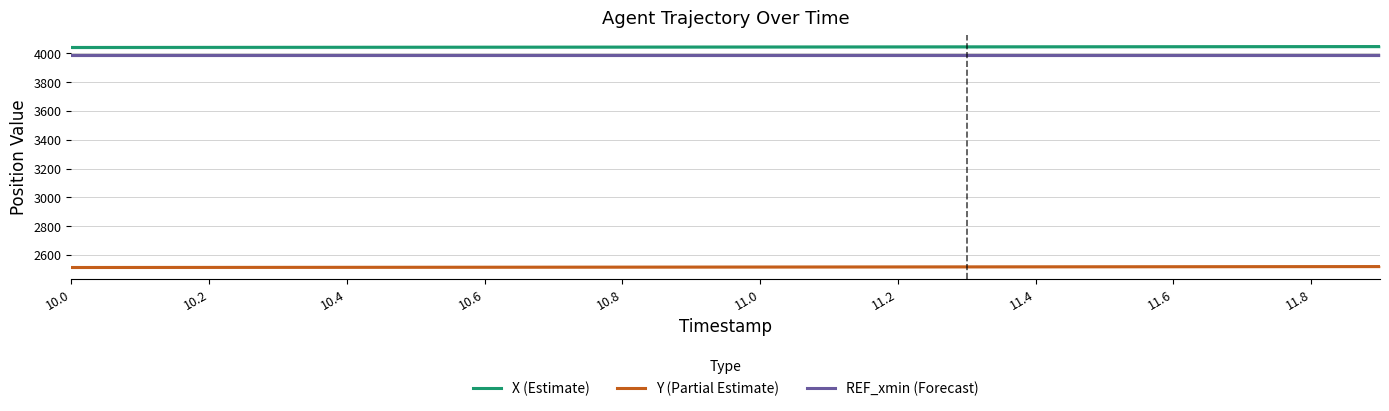

True or false: Y (Partial Estimate) and REF_xmin (Forecast) cross at least once.

False